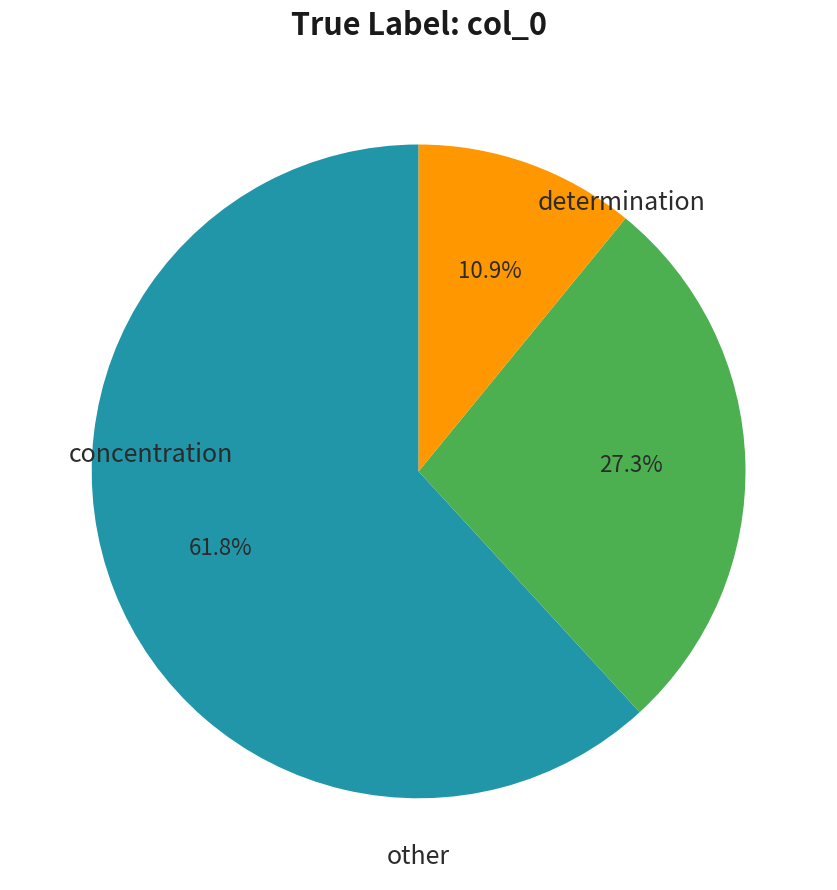

Is there a majority slice in this chart?

Yes